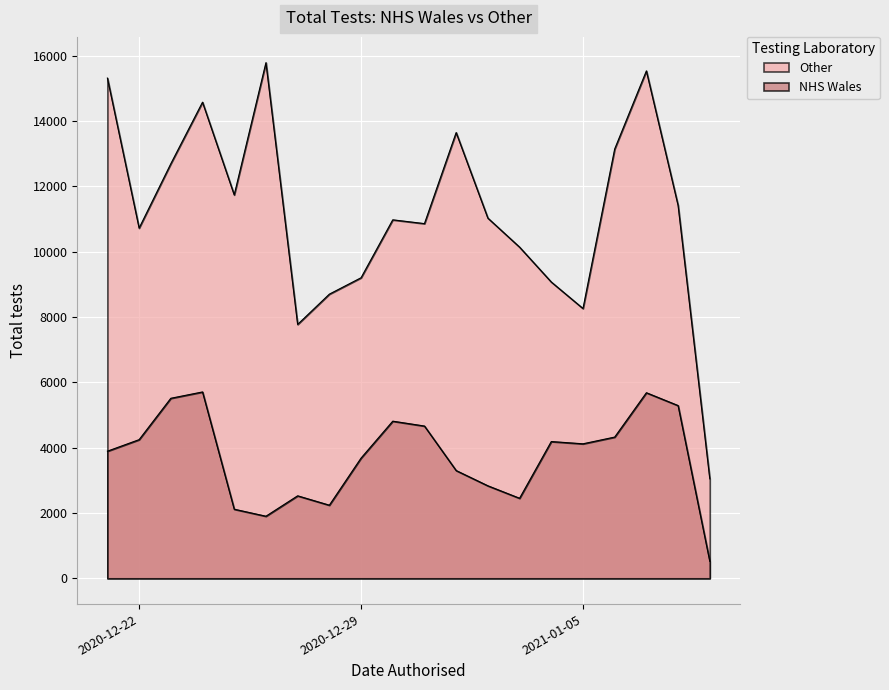

What is the sum of all NHS Wales values?

74004